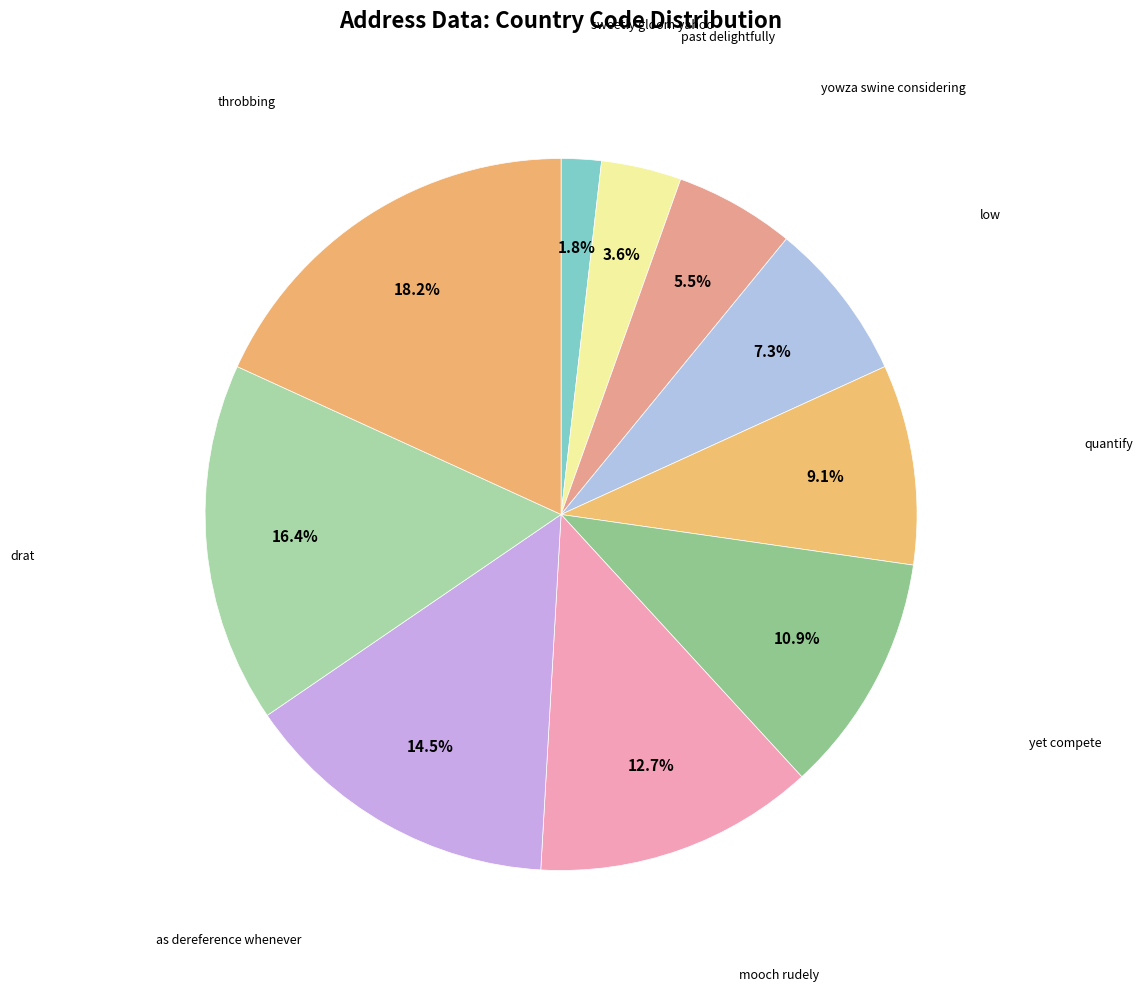

What is the smallest slice in the pie chart?

sweetly gloom yahoo